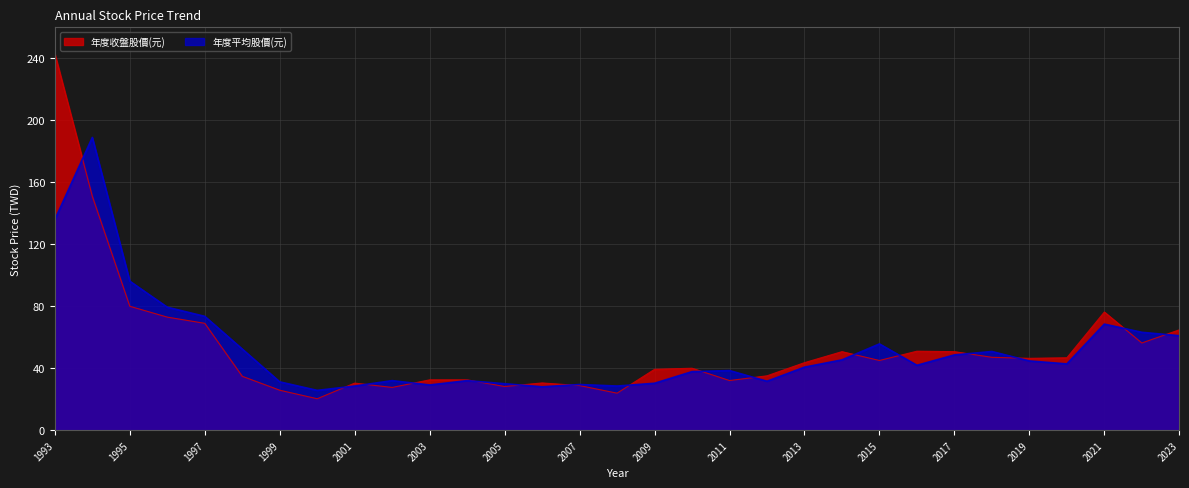

What is the smallest value displayed?

20.3